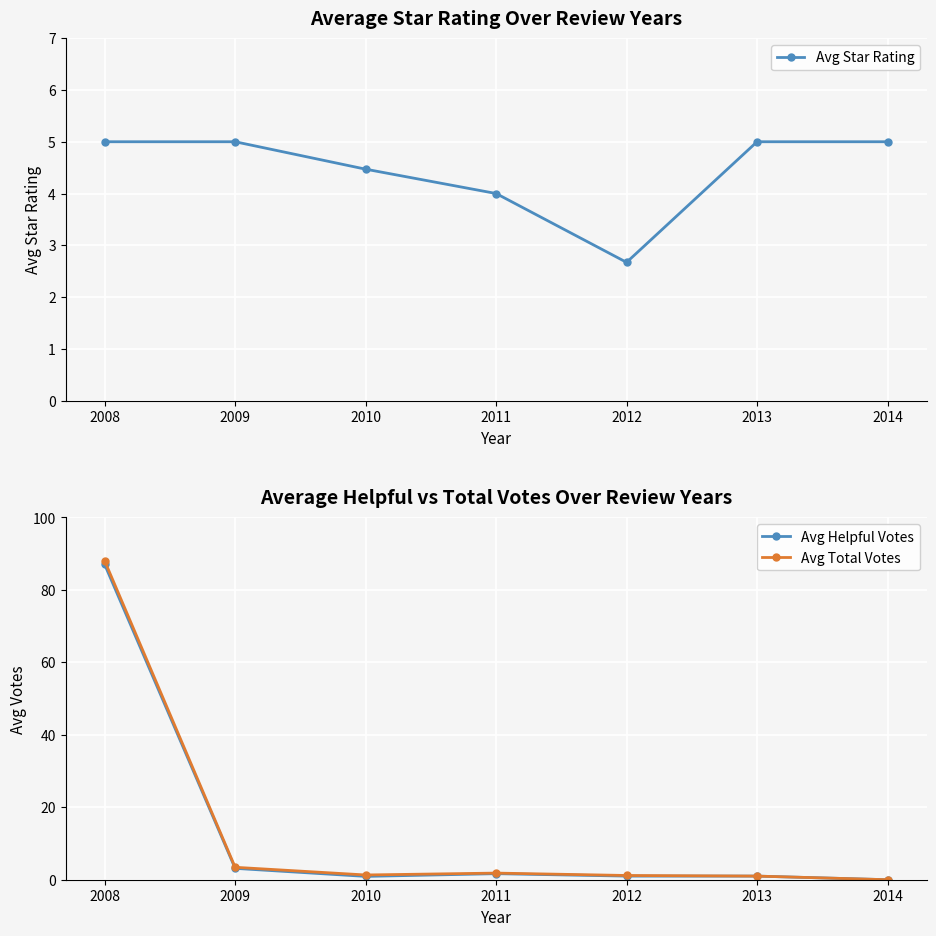

Between which two adjacent categories do Avg Star Rating and Avg Helpful Votes first intersect?

2008 and 2009